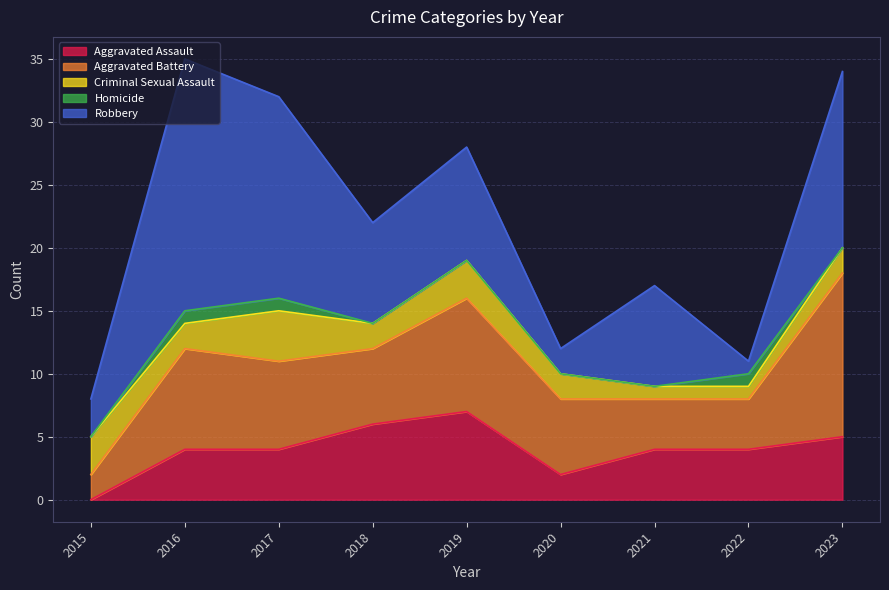

At which category does the chart reach its peak across all series?

2016